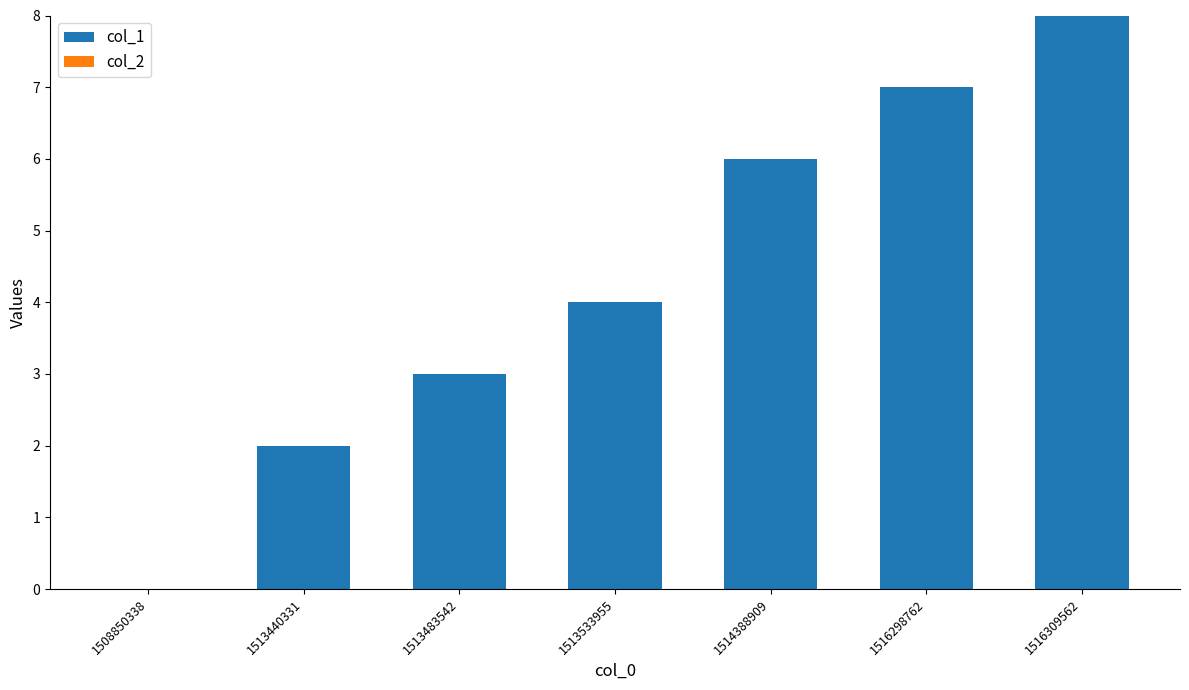

How many categories are shown in the chart?

7